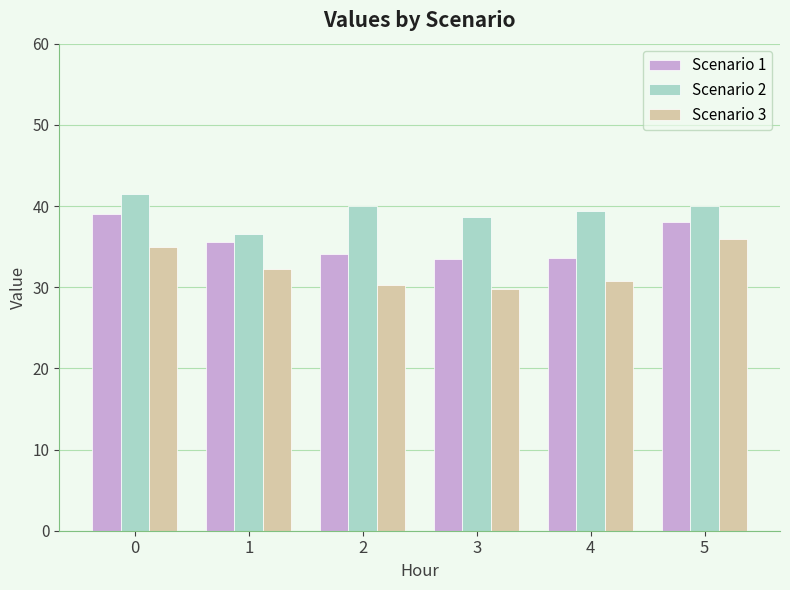

What is the average value of the Scenario 3 series?

32.3